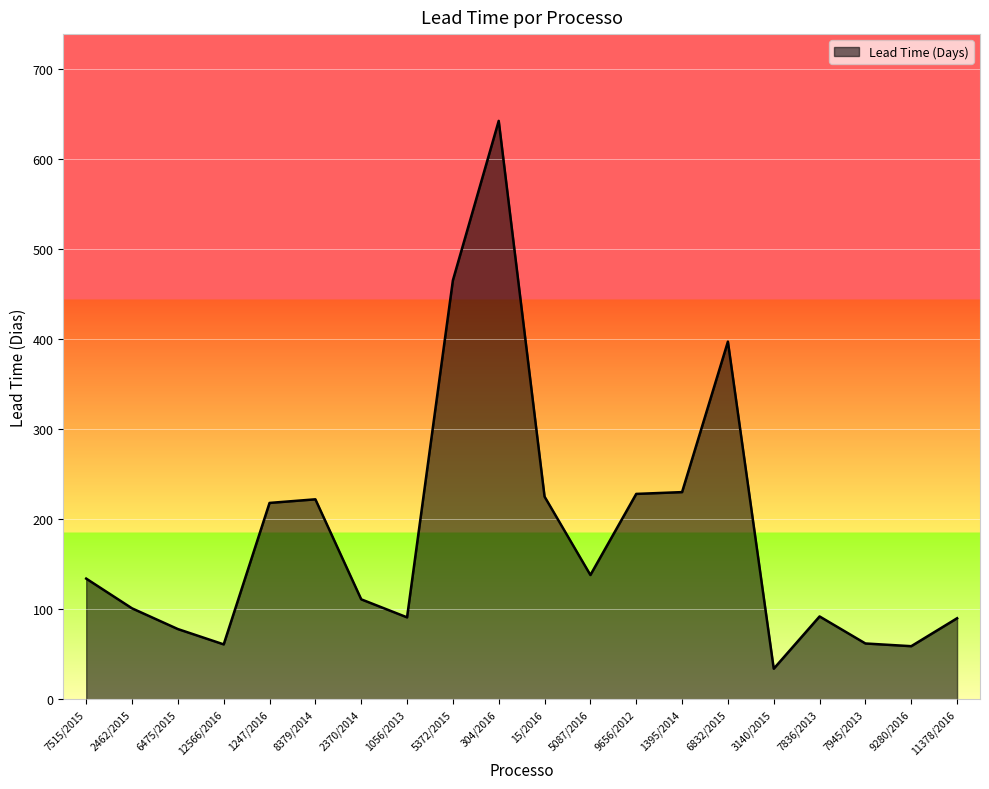

What is the change in value from 2370/2014 to 5372/2015?

+354